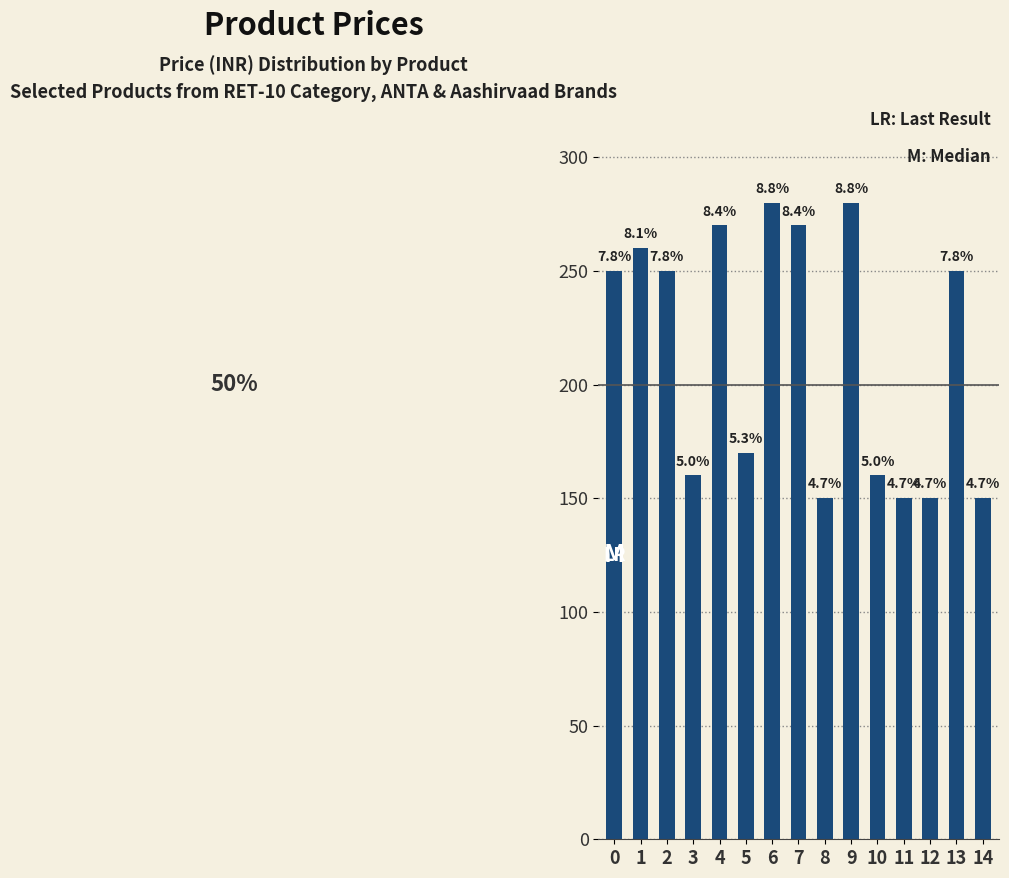

The chart shows a value of 250 at 2. True or false?

True